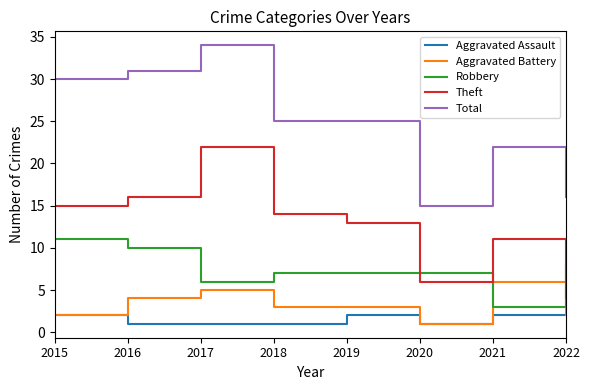

What is the difference between the maximum and second lowest values in the Aggravated Assault series?

1